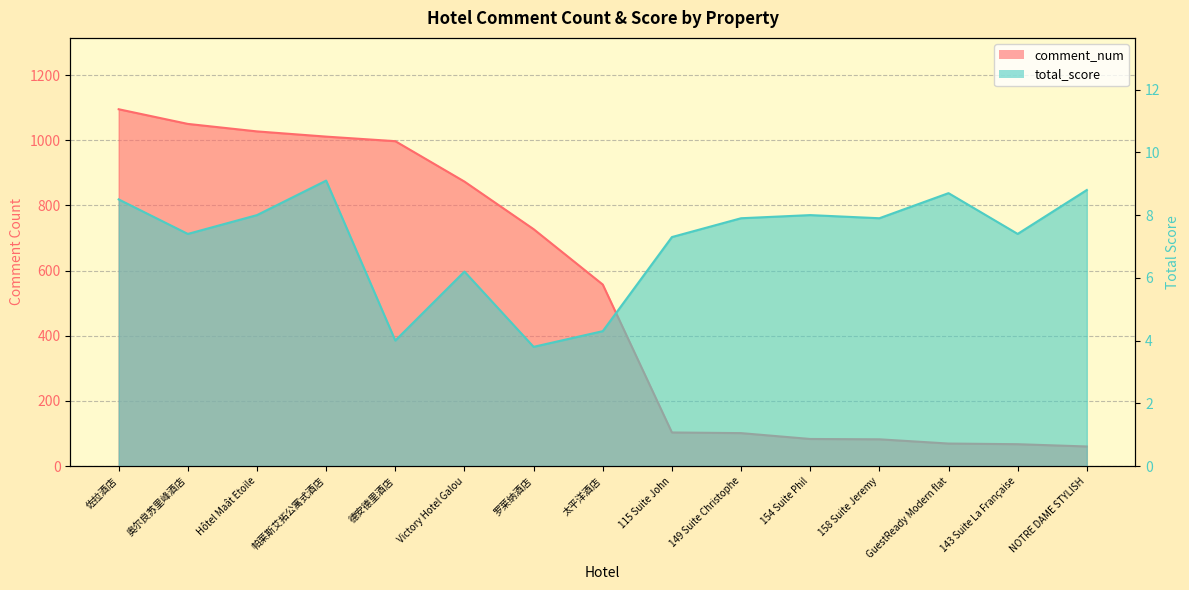

Reading left to right, extract all data points from this chart.

comment_num: 佐拉酒店=1095.0	奥尔良苏里峰酒店=1050.0	Hôtel Maât Etoile=1027.0	帕莱斯艾拓公寓式酒店=1011.0	德安德里酒店=997.0	Victory Hotel Galou=873.0	罗莱纳酒店=727.0	太平洋酒店=557.0	115 Suite John=103.0	149 Suite Christophe=101.0	154 Suite Phil=83.0	158 Suite Jeremy=82.0	GuestReady Modern flat=69.0	143 Suite La Française=67.0	NOTRE DAME STYLISH=60.0
total_score: 佐拉酒店=8.5	奥尔良苏里峰酒店=7.4	Hôtel Maât Etoile=8.0	帕莱斯艾拓公寓式酒店=9.1	德安德里酒店=4.0	Victory Hotel Galou=6.2	罗莱纳酒店=3.8	太平洋酒店=4.3	115 Suite John=7.3	149 Suite Christophe=7.9	154 Suite Phil=8.0	158 Suite Jeremy=7.9	GuestReady Modern flat=8.7	143 Suite La Française=7.4	NOTRE DAME STYLISH=8.8